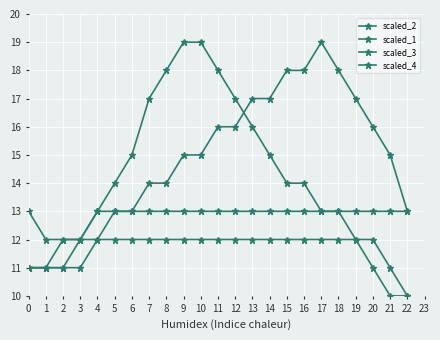

True or false: scaled_4 and scaled_2 cross at least once.

False